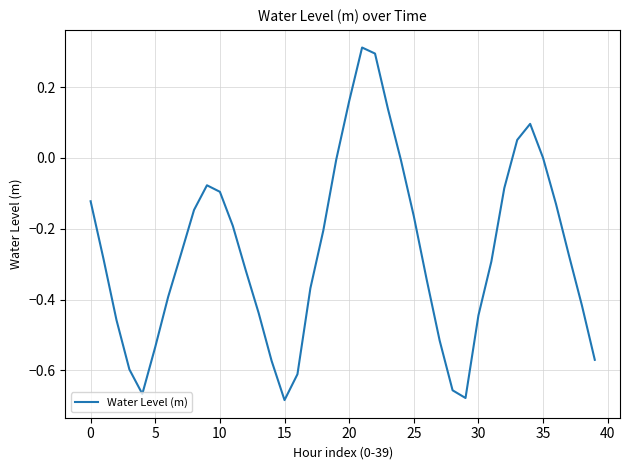

Does the chart have visible grid lines?

Yes